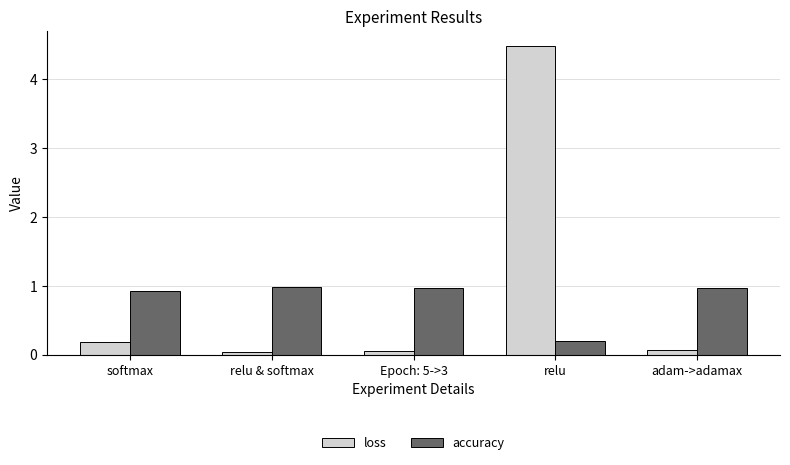

What is the average value of the accuracy series?

0.8